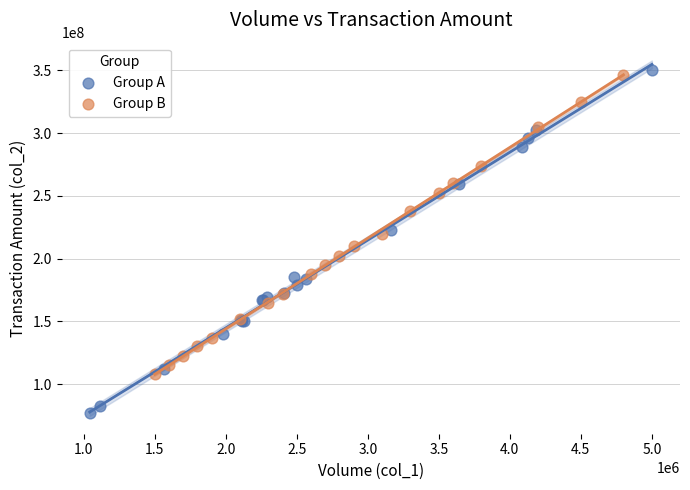

Which series reaches the minimum Y coordinate?

Group A